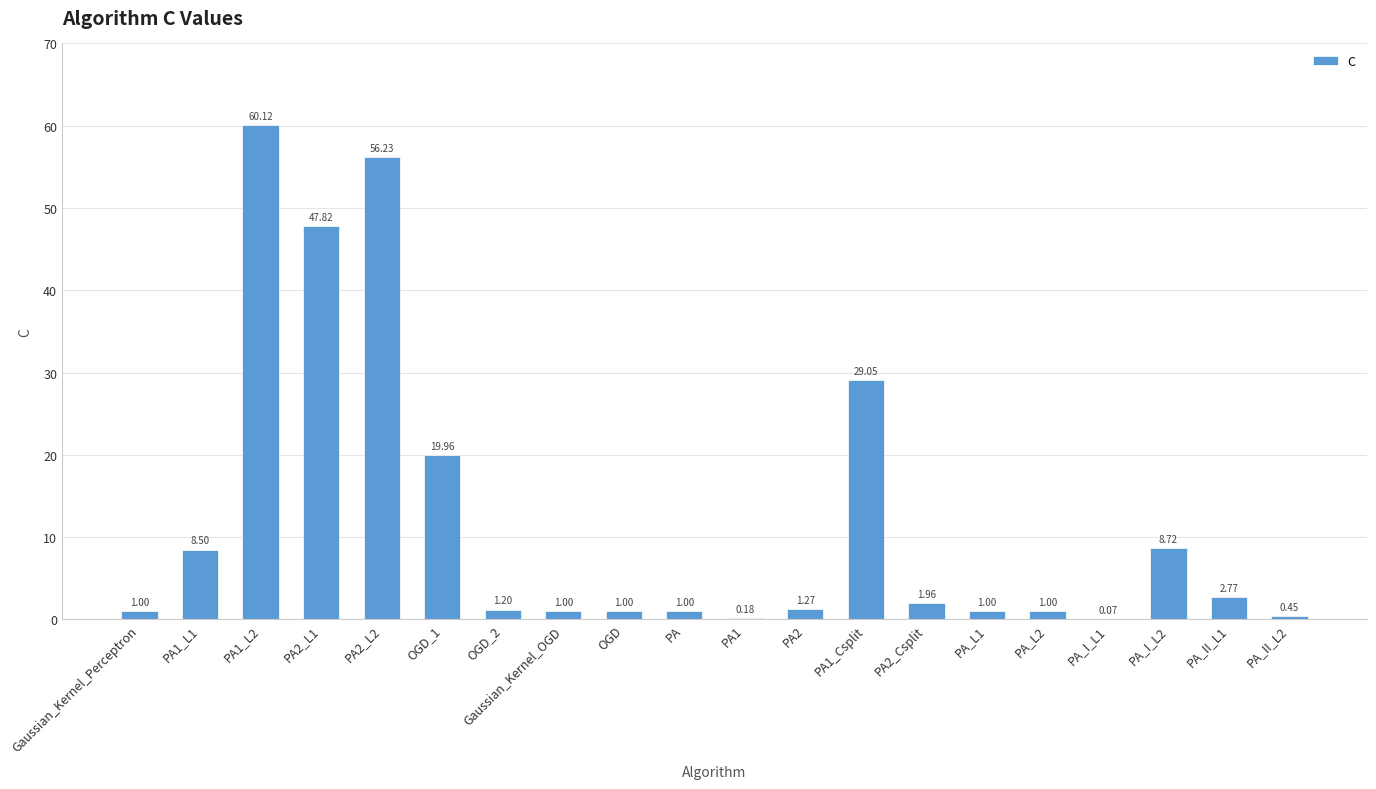

What is the change in value from PA1_L1 to PA1?

-8.3